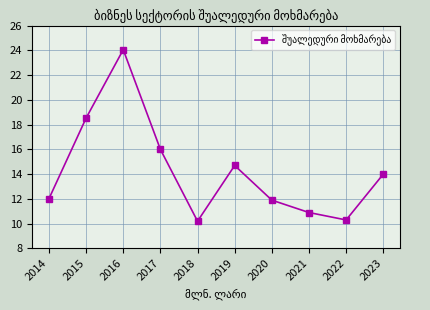

Reading left to right, transcribe all the data shown in this chart.

2014=12.0	2015=18.5	2016=24.0	2017=16.0	2018=10.2	2019=14.7	2020=11.9	2021=10.9	2022=10.3	2023=14.0